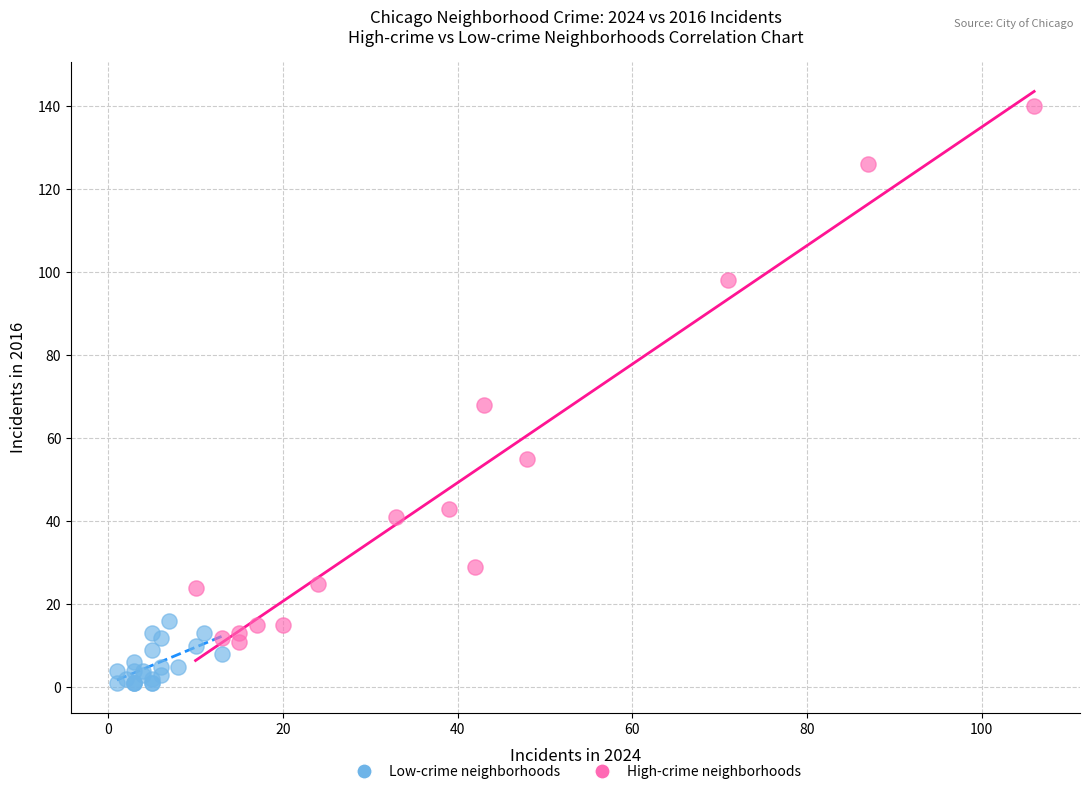

Which series reaches the minimum Y coordinate?

Low-crime neighborhoods